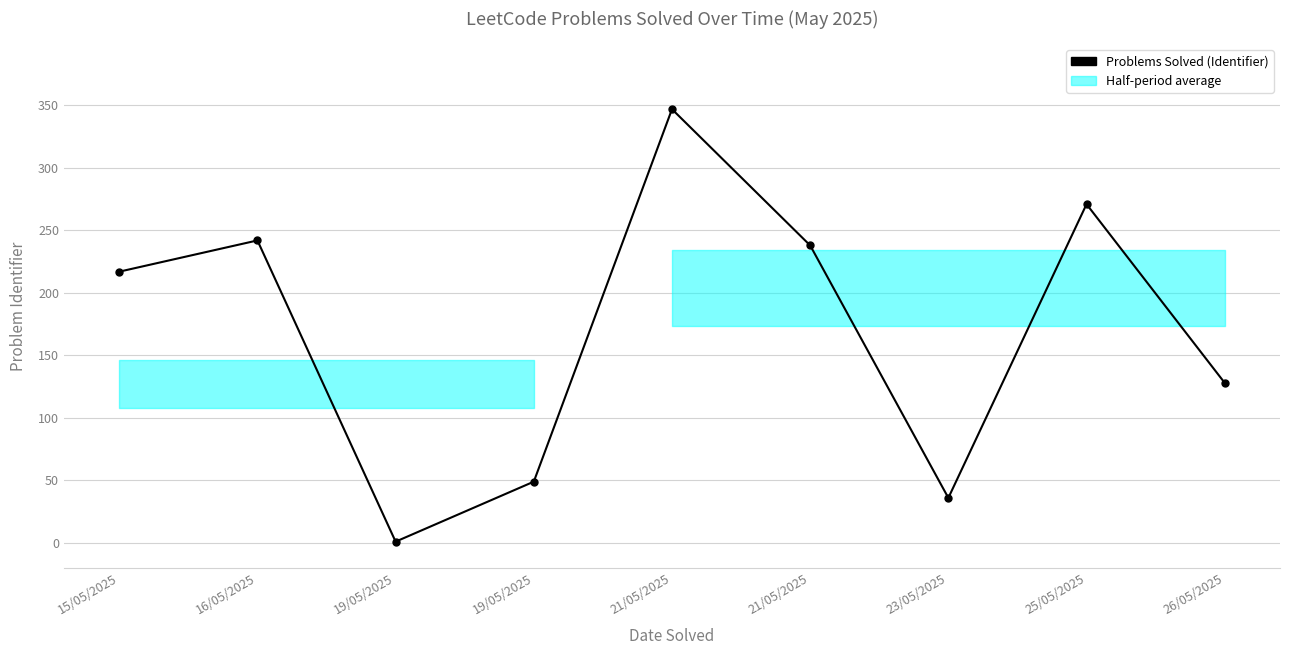

What is the difference between the values at 21/05/2025 and 19/05/2025?

298